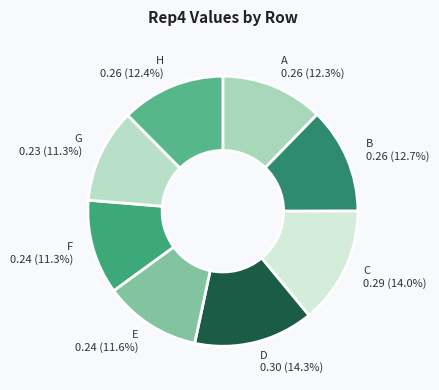

Is it true that A is 12% of the pie?

True